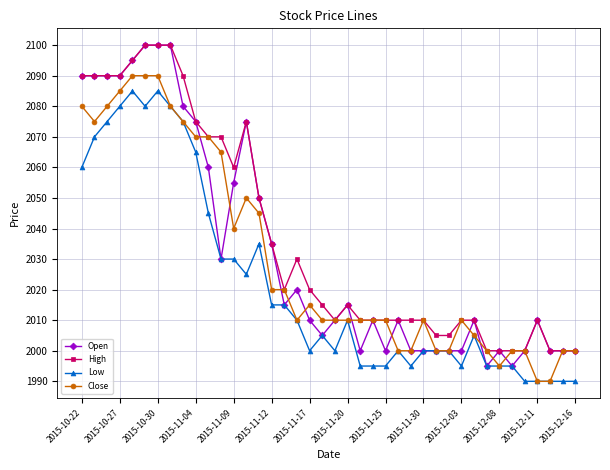

What is the value of the Close point at the 26th from the left?

2000